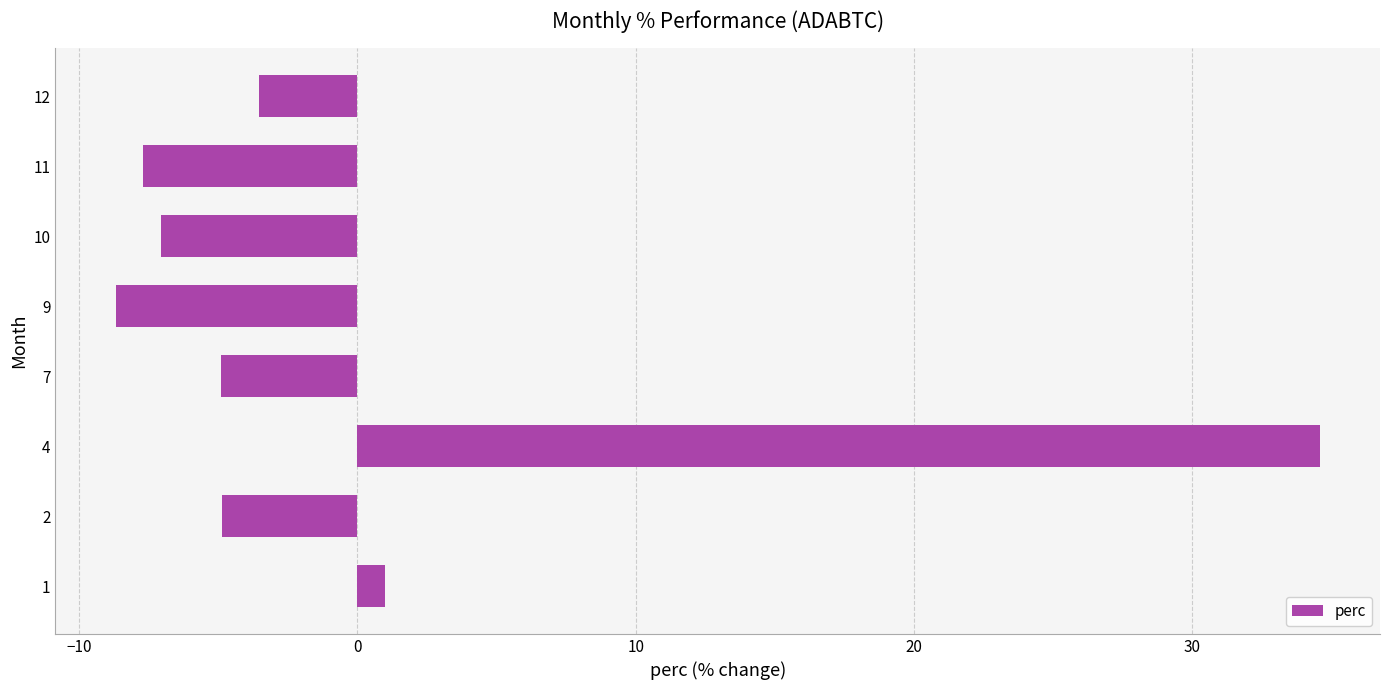

Reading bottom to top, what are all the values shown in this chart?

1=1.0	2=-4.9	4=34.6	7=-4.9	9=-8.7	10=-7.1	11=-7.7	12=-3.5